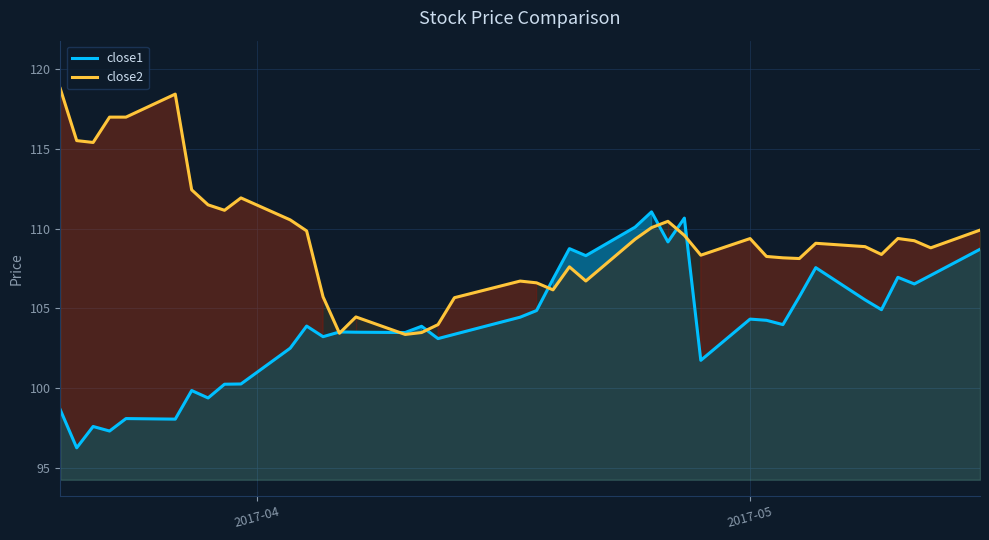

What is the lowest value of the close2 series?

103.4